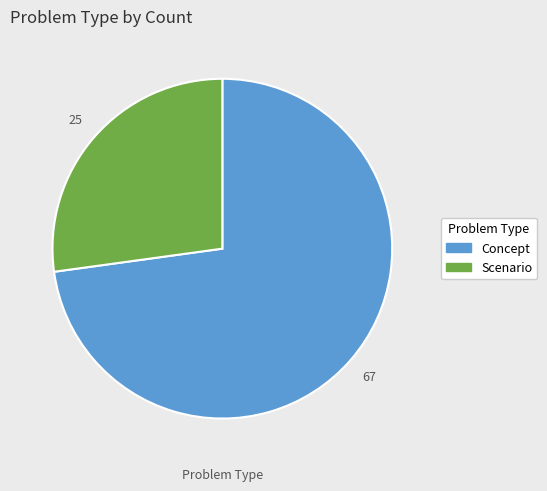

Is Concept the majority of the pie?

Yes